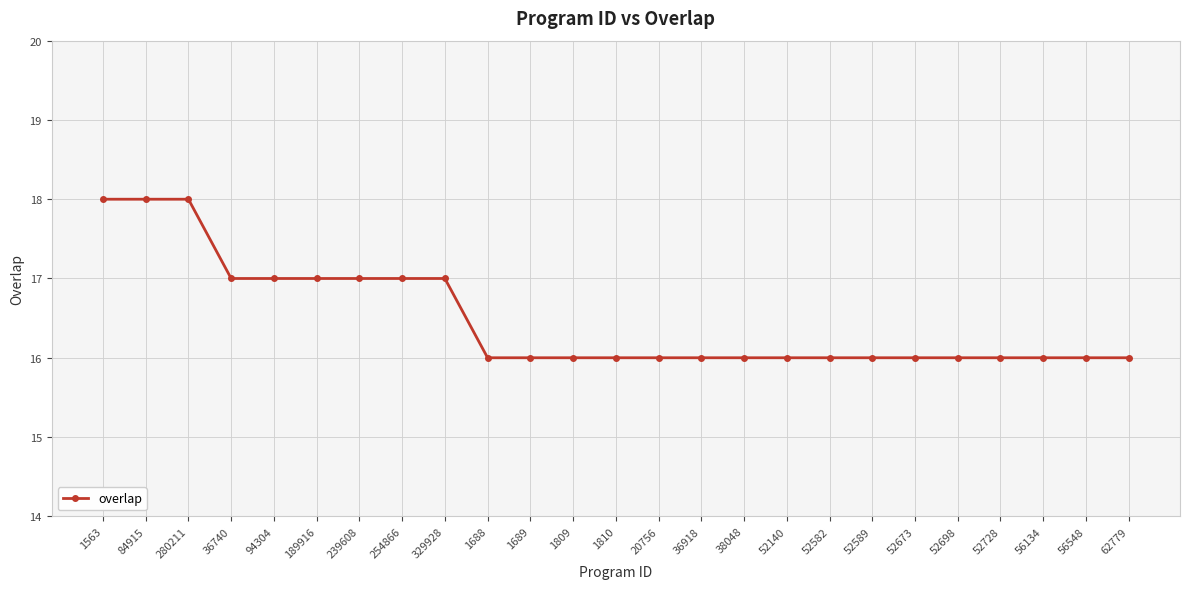

Reading left to right, extract all data points from this chart.

18	18	18	17	17	17	17	17	17	16	16	16	16	16	16	16	16	16	16	16	16	16	16	16	16